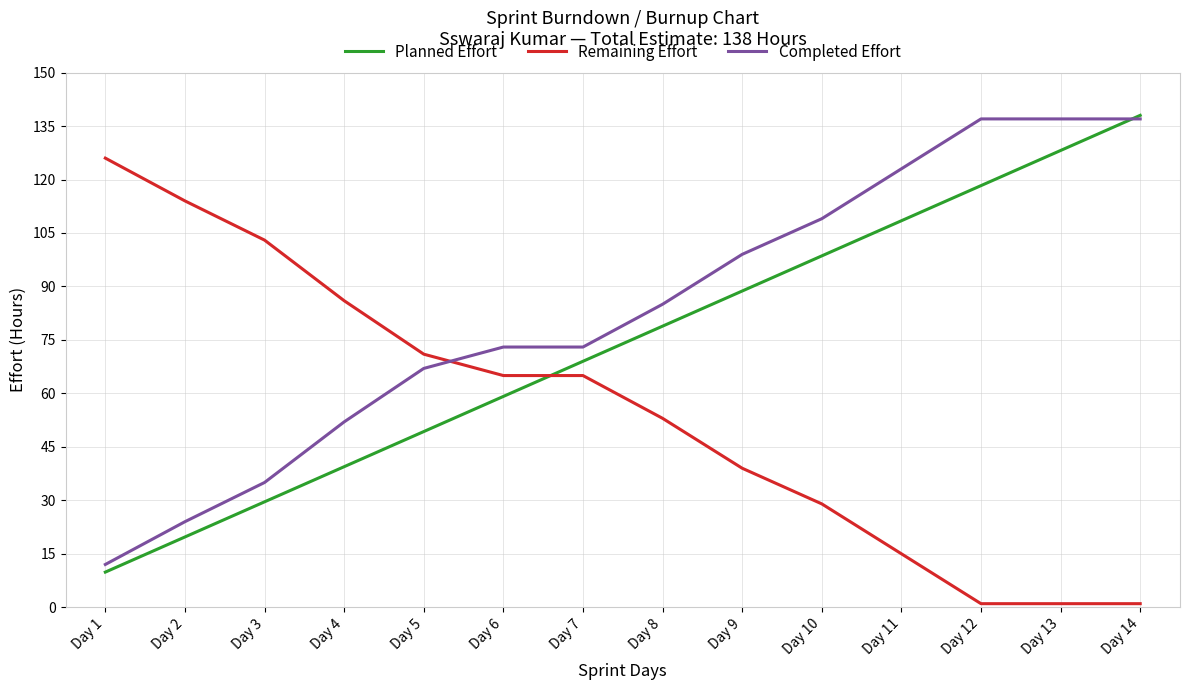

What is the total value across all series at Day 14?

276.0